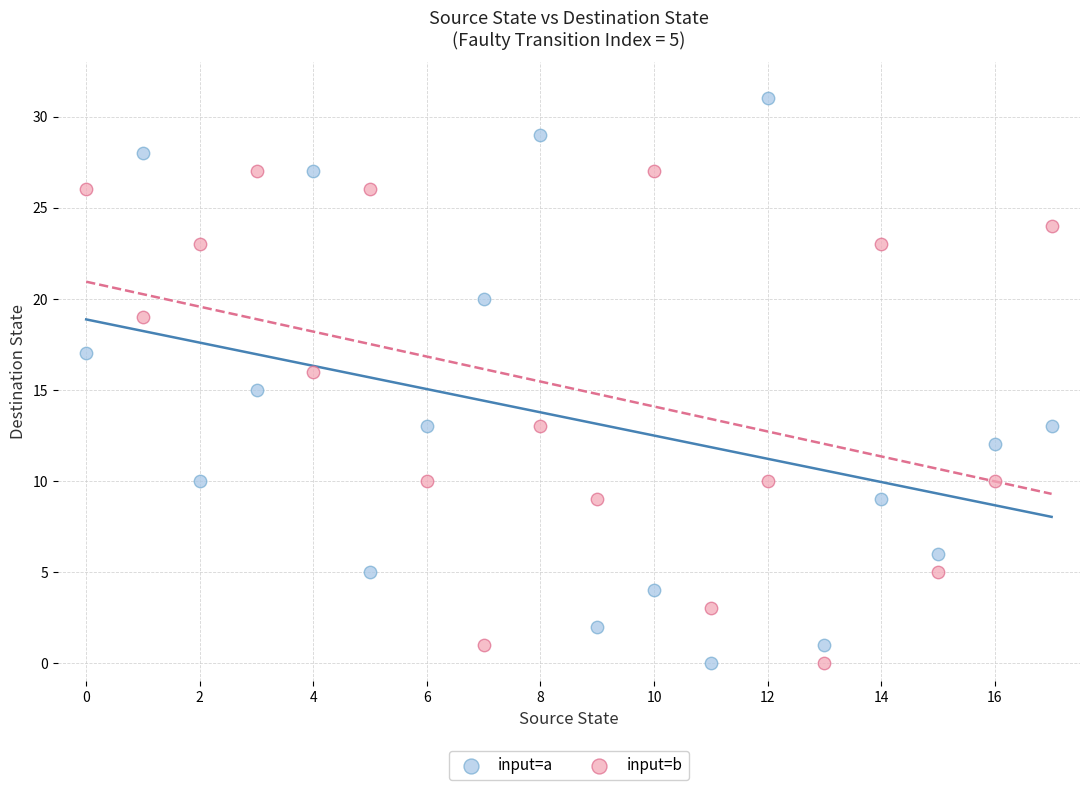

Which series reaches the maximum Y coordinate?

input=a